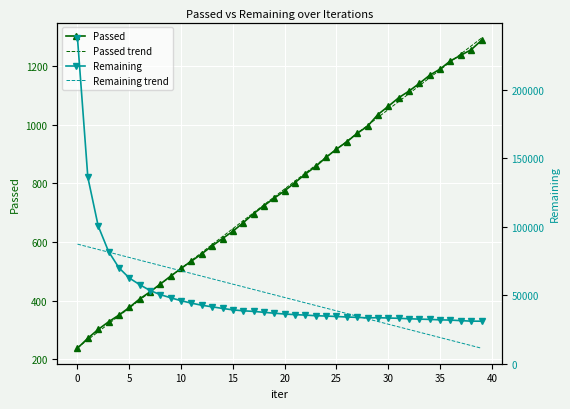

The value of Passed trend at 25 is 916.6. True or false?

True